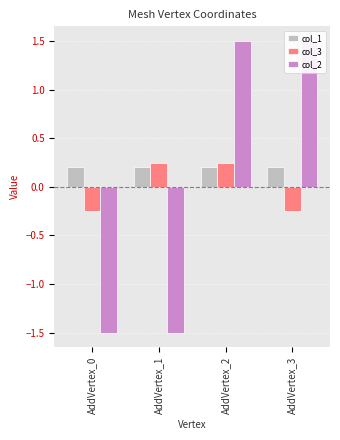

True or false: col_1 has a value of 0.2 at AddVertex_2.

True